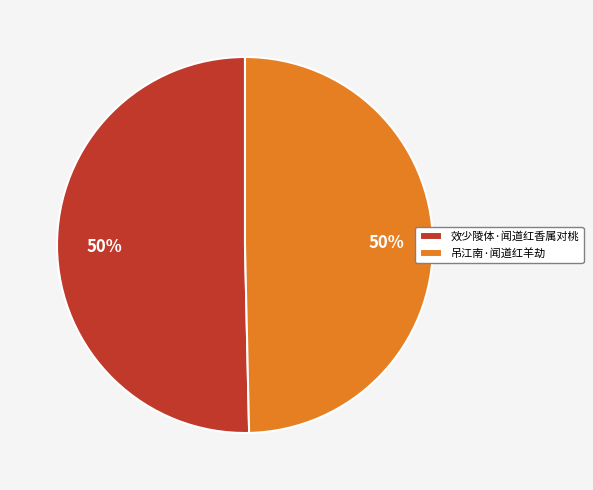

What is the ratio of the value at 吊江南·闻道红羊劫 to the value at 效少陵体·闻道红香属对桃?

1.0